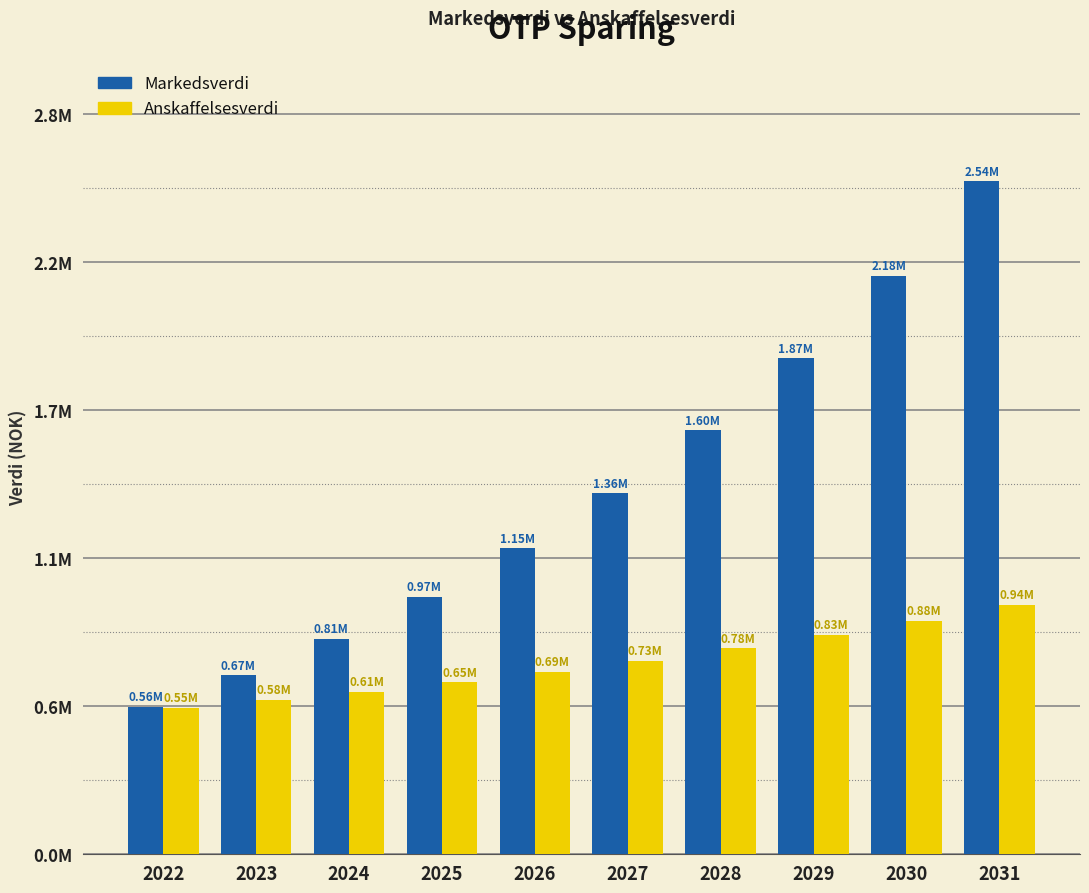

Does the chart contain stacked bars?

No